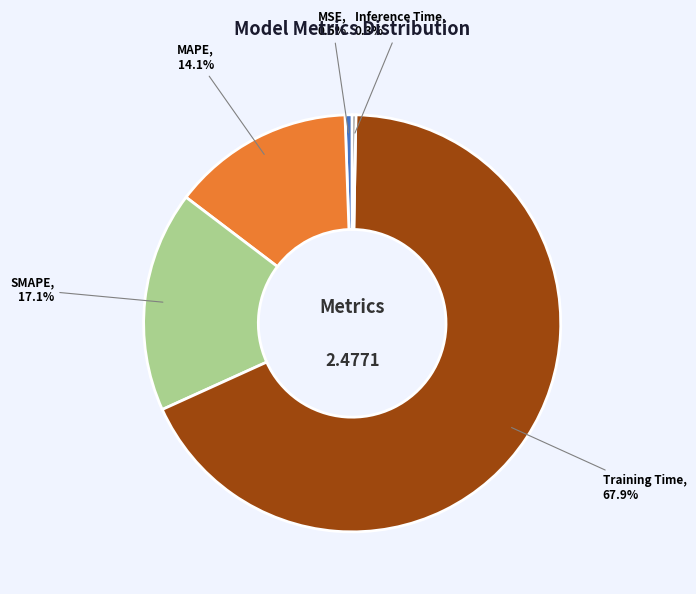

Combined, do MSE and Training Time account for over 50%?

Yes